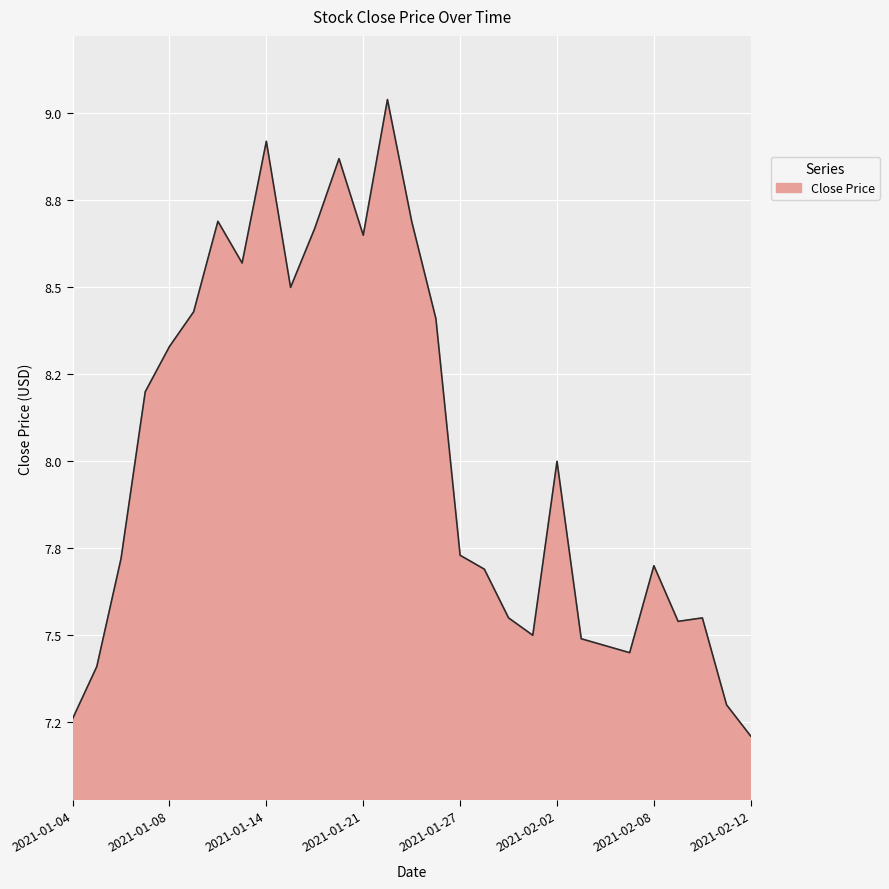

Is this an area chart (filled region under the line)?

Yes